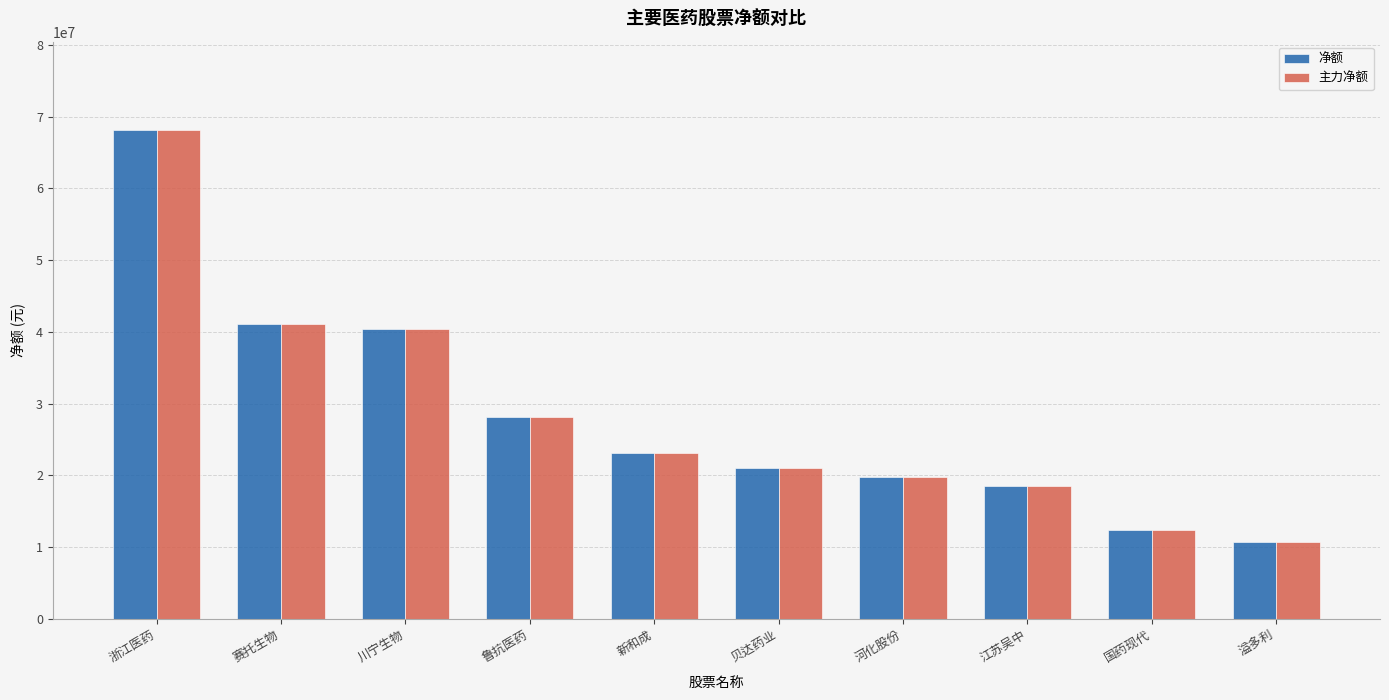

The 主力净额 series shows 68178418 at 浙江医药. True or false?

True